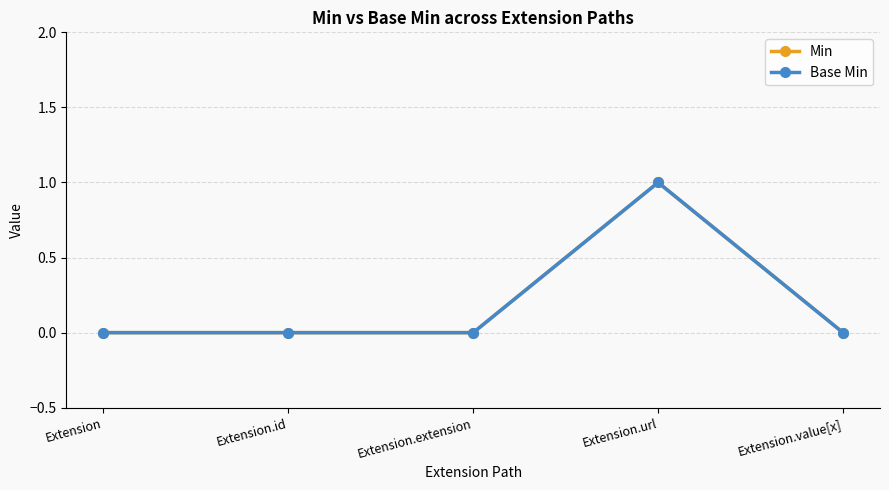

How many interior local peaks does the Min series have?

1